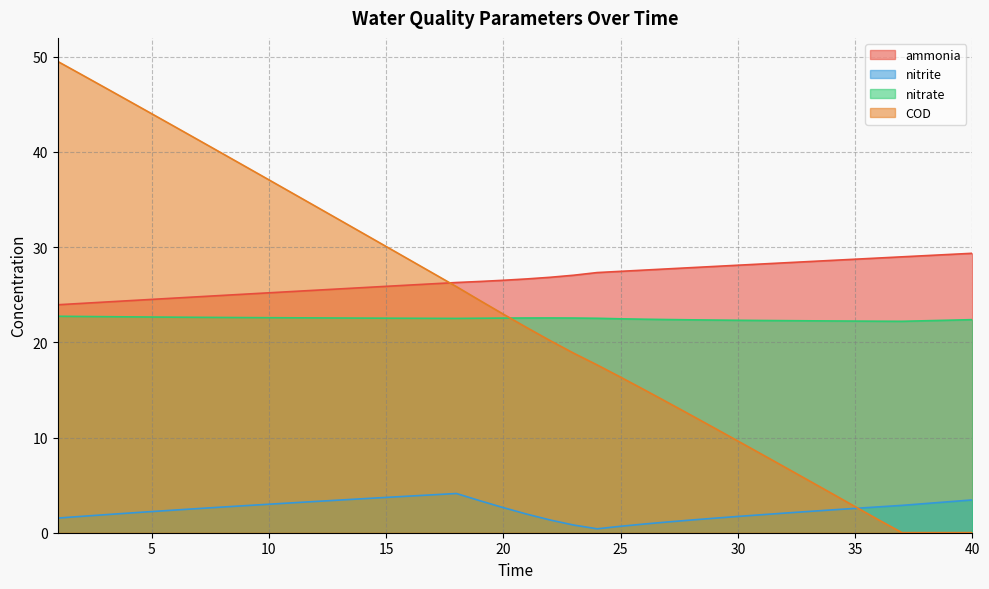

Between 12 and 14, which series saw the biggest shift?

COD